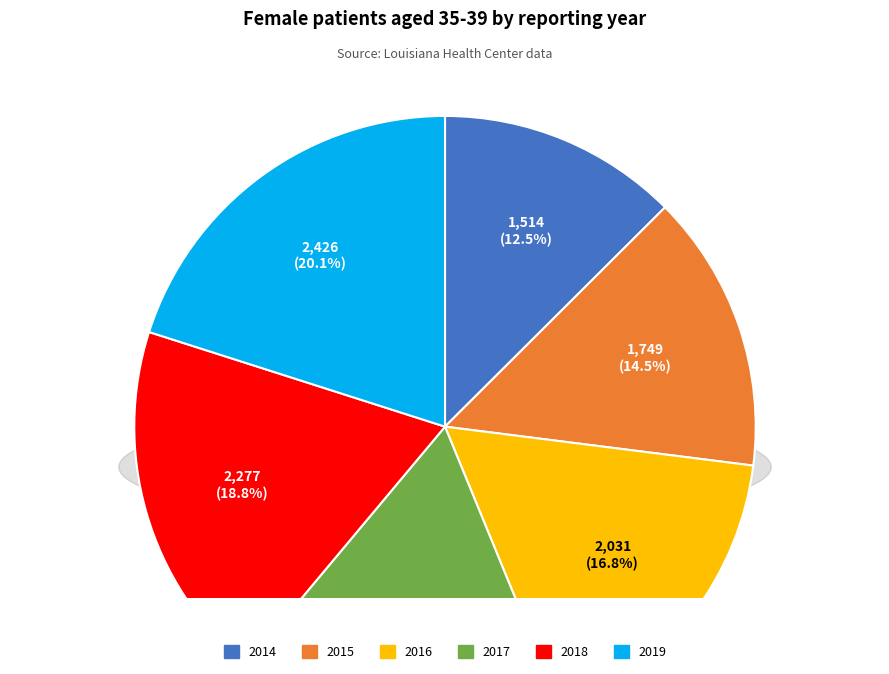

How many segments does this pie chart have?

6